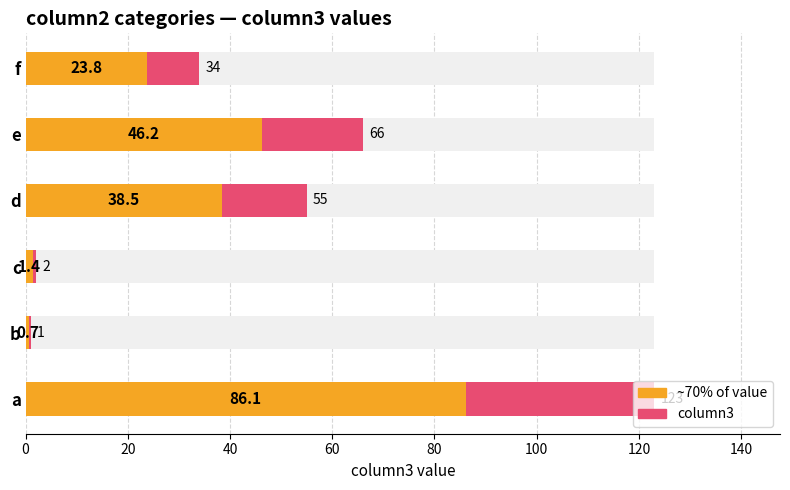

Reading left to right, transcribe all the data shown in this chart.

column3 (max highlight): 123.0	1.0	2.0	55.0	66.0	34.0
column3 (avg highlight): 86.1	0.7	1.4	38.5	46.2	23.8